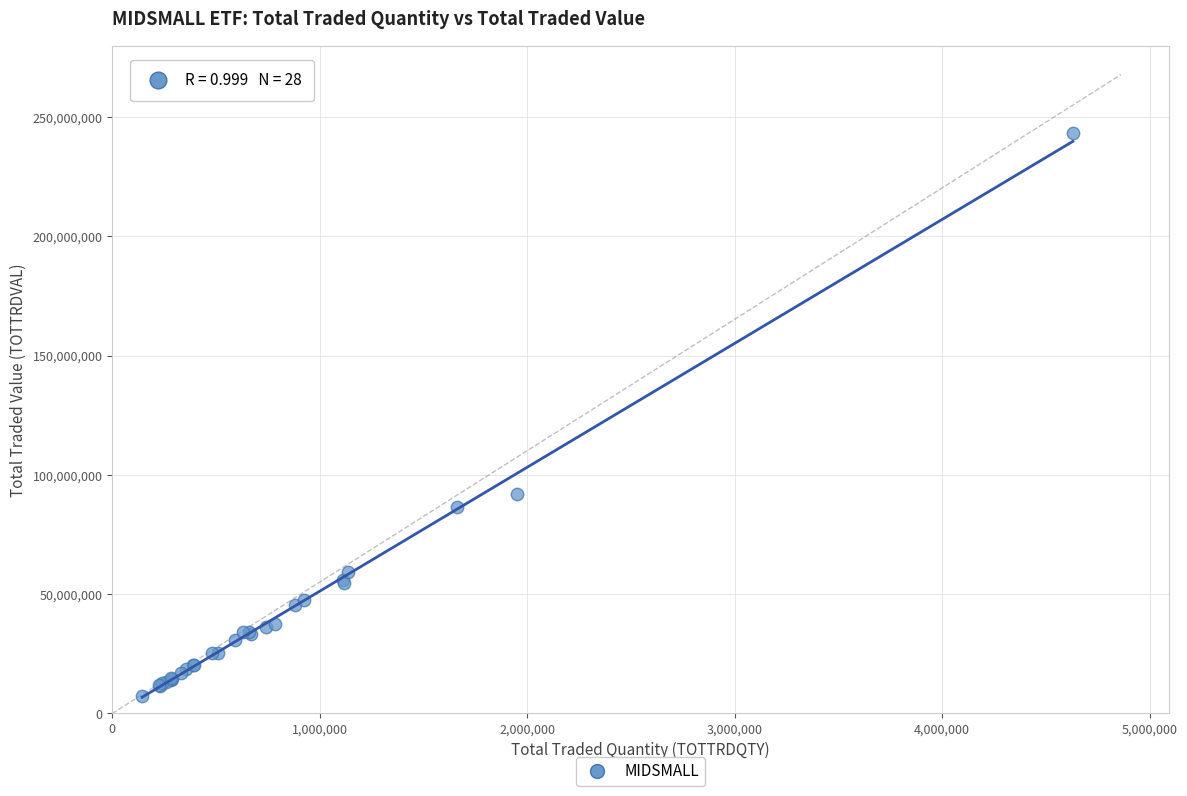

What Y value in the scatter plot is closest to 125315709?

92089746.1